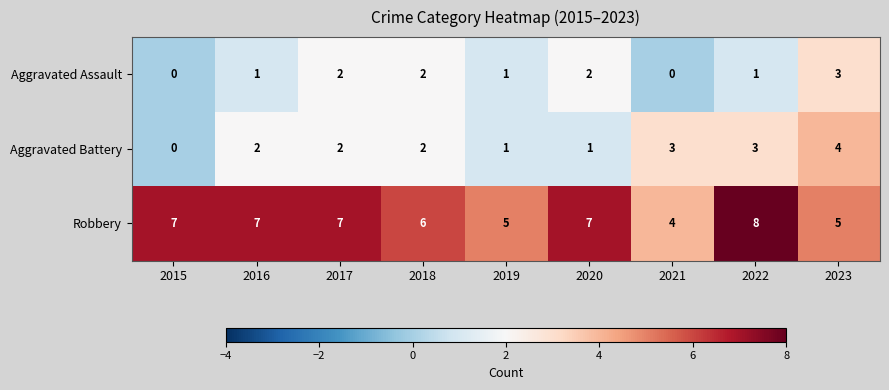

Reading left to right, what are all the values shown in this chart?

Aggravated Assault: 2015=0	2016=1	2017=2	2018=2	2019=1	2020=2	2021=0	2022=1	2023=3
Aggravated Battery: 2015=0	2016=2	2017=2	2018=2	2019=1	2020=1	2021=3	2022=3	2023=4
Robbery: 2015=7	2016=7	2017=7	2018=6	2019=5	2020=7	2021=4	2022=8	2023=5